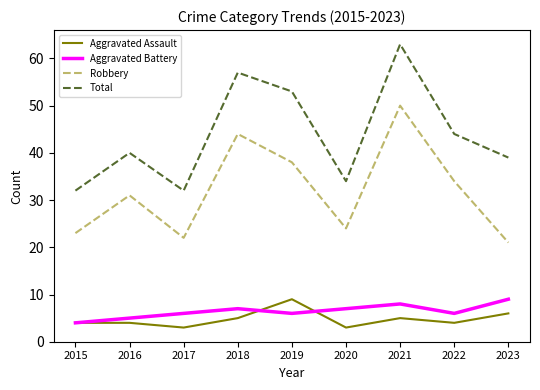

The Robbery series shows 23 at 2015. True or false?

True